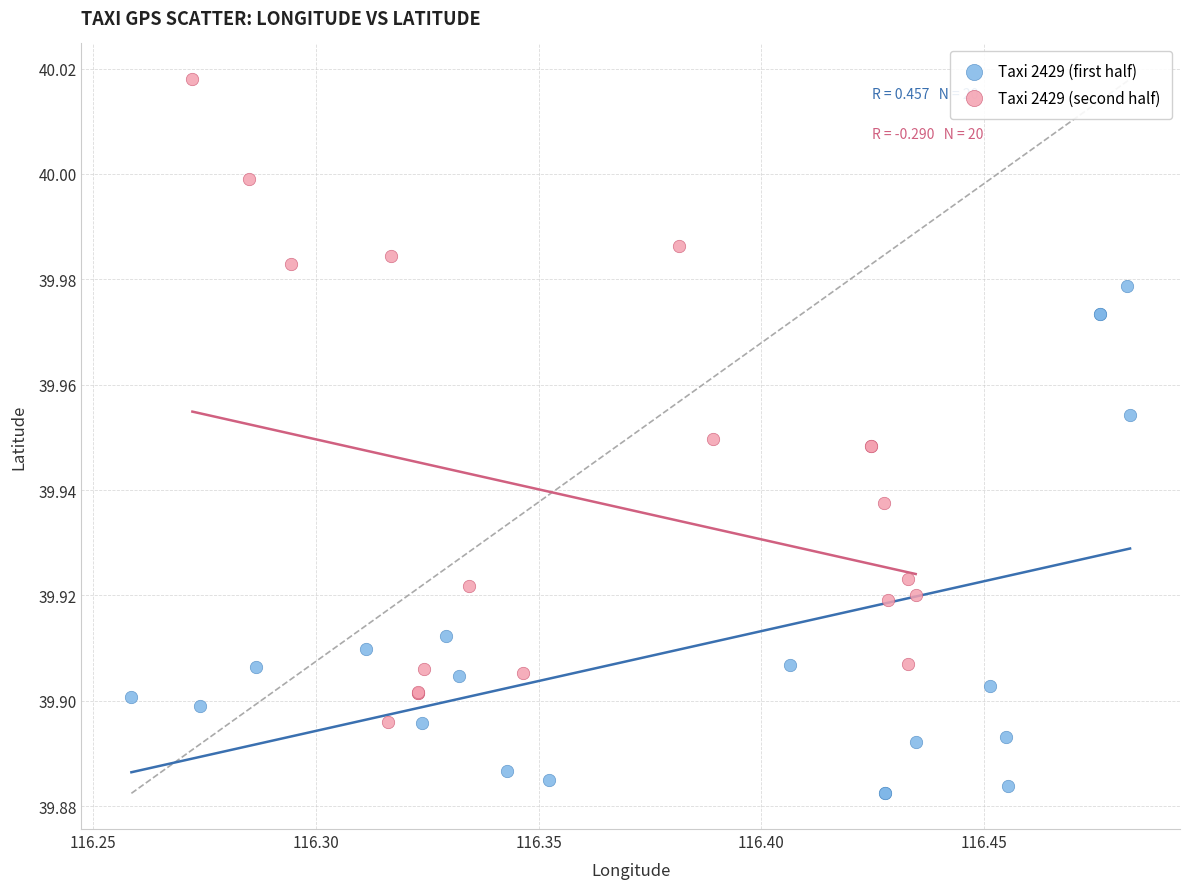

Which series contains the highest Y value?

Taxi 2429 (second half)